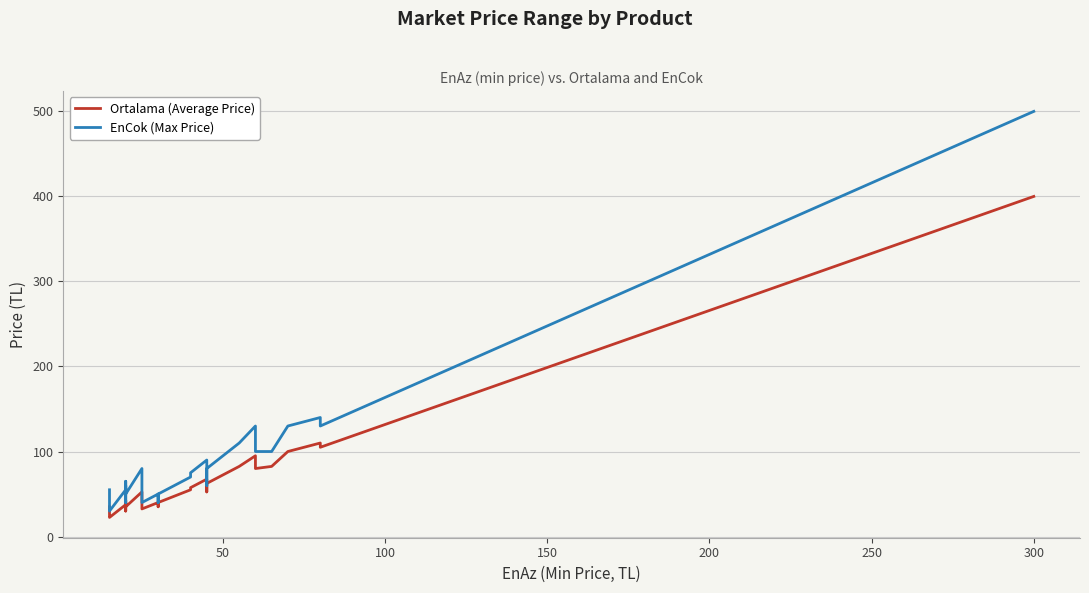

True or false: EnCok (Max Price) and Ortalama (Average Price) cross at least once.

False